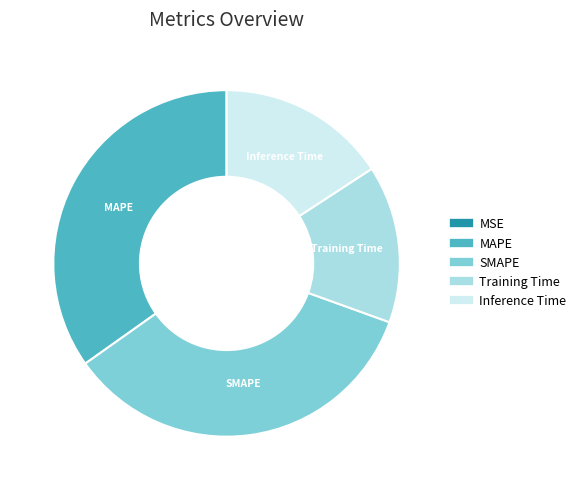

Combined, do MAPE and Inference Time account for over 50%?

Yes